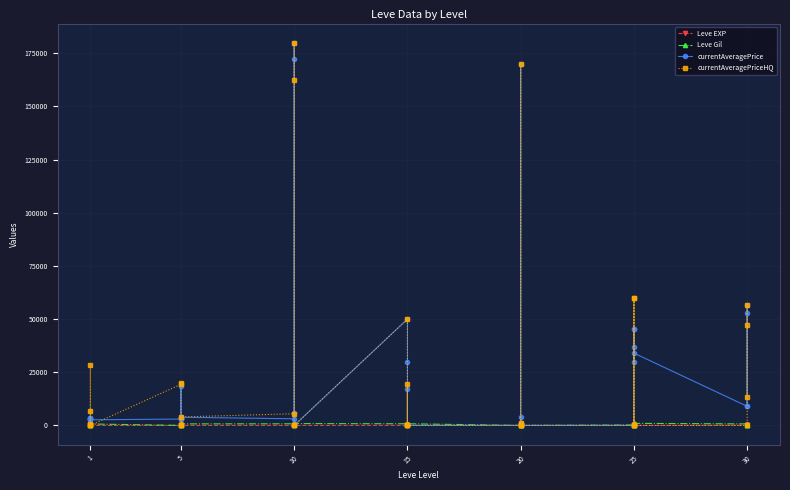

What is the total value across all series at 30?

9796